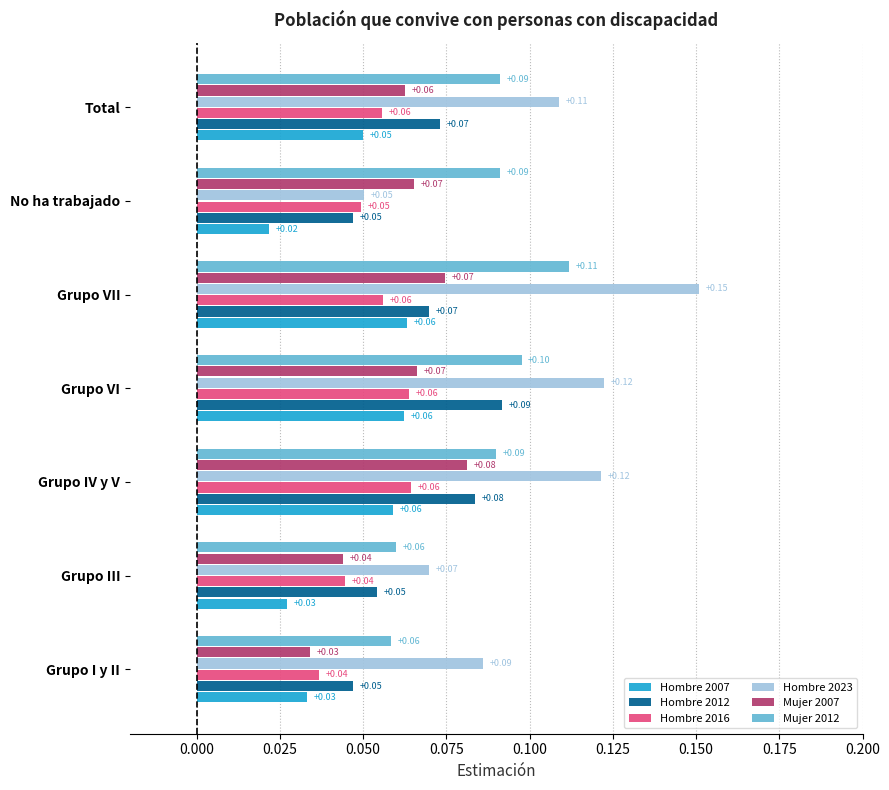

Count the Hombre 2007 values in the range 0 to 1.

7